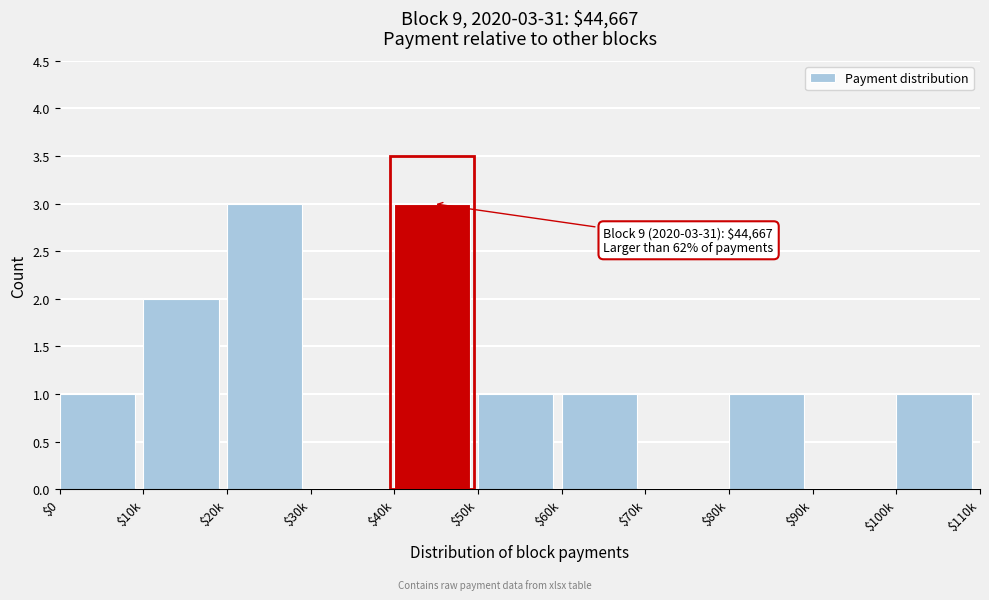

What is the greatest value displayed?

3